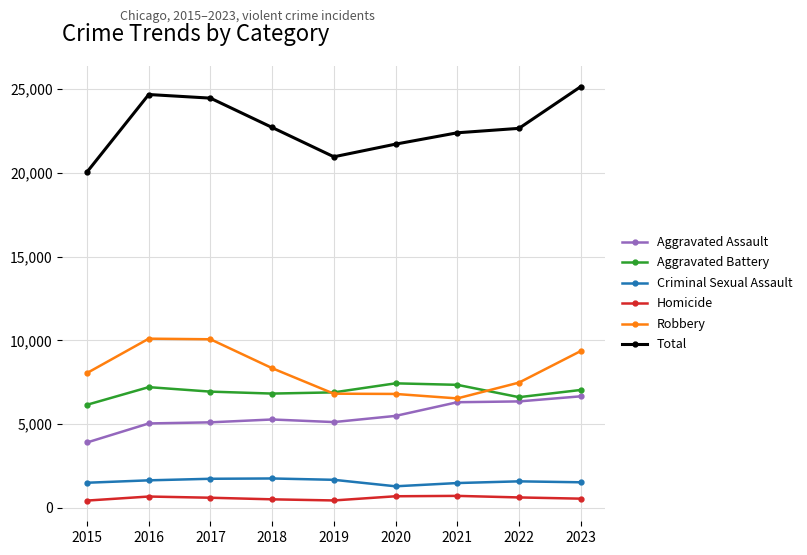

What is the sum of all Aggravated Assault values?

49282